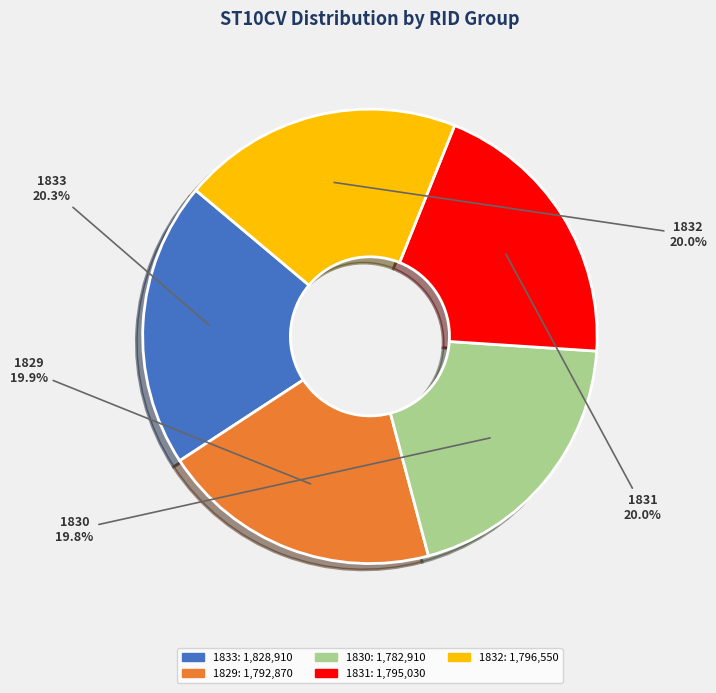

Does any single category account for the majority?

No